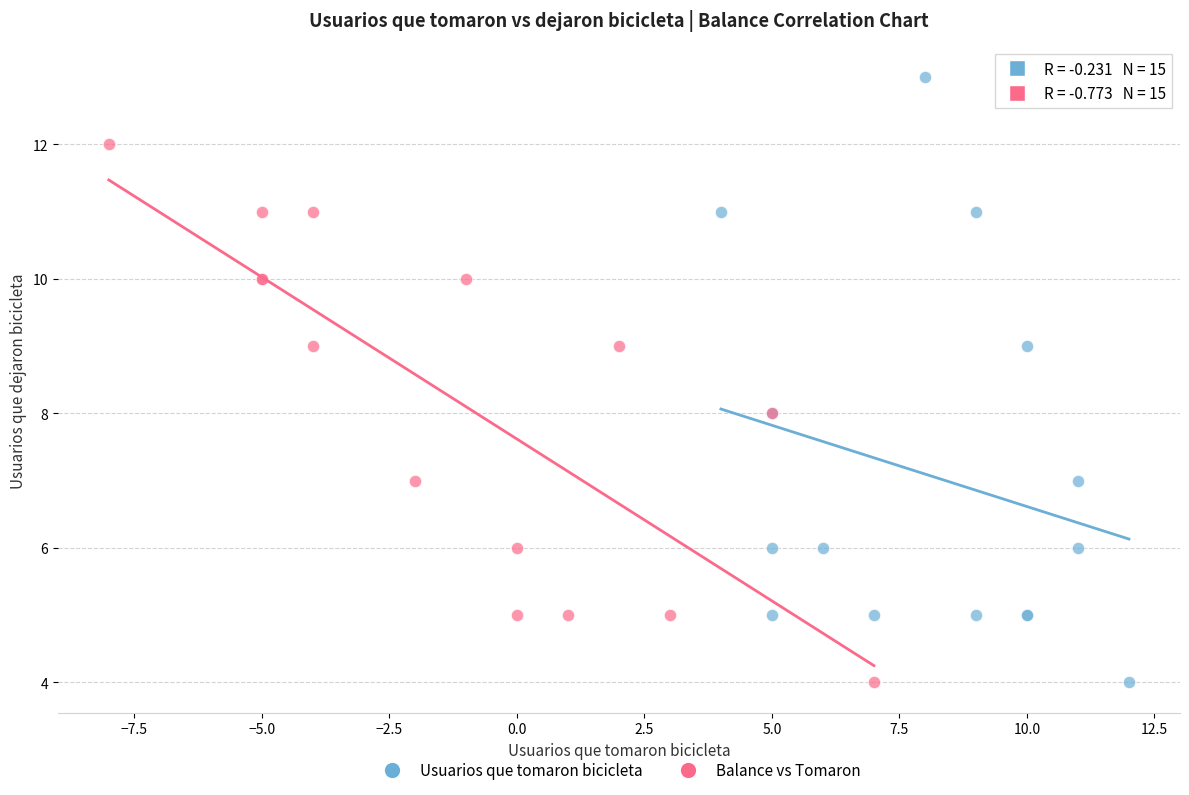

Which series reaches the maximum Y coordinate?

Usuarios que tomaron bicicleta